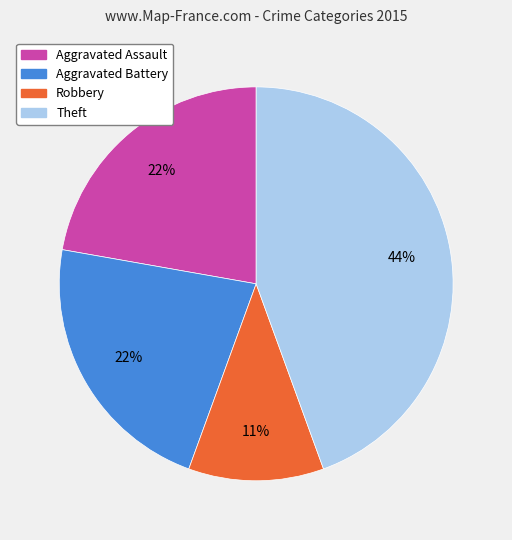

Count the number of slices in the pie.

4